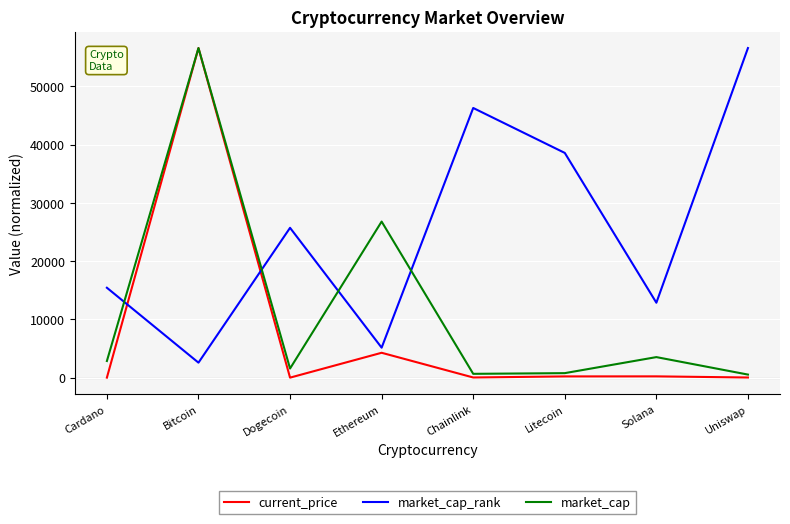

After their last crossing, which series has the higher values: market_cap_rank or current_price?

market_cap_rank